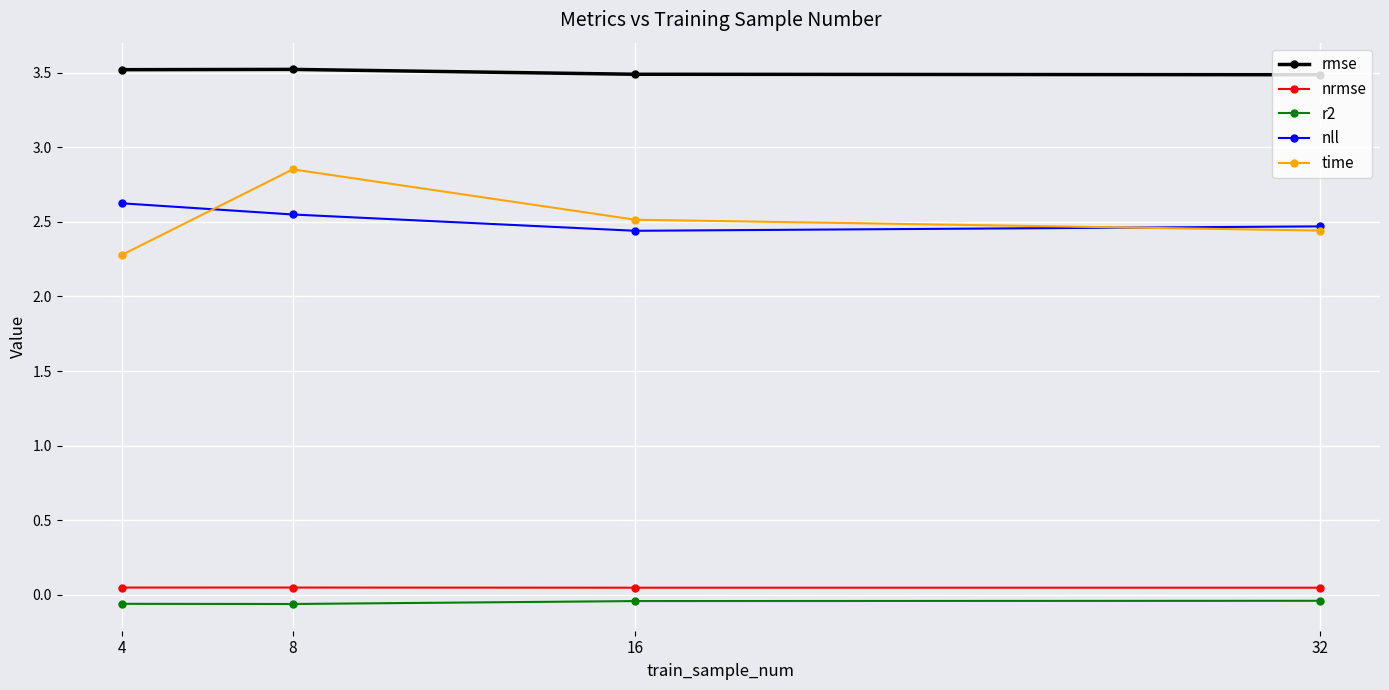

The value of rmse at 32 is 4.8. True or false?

False